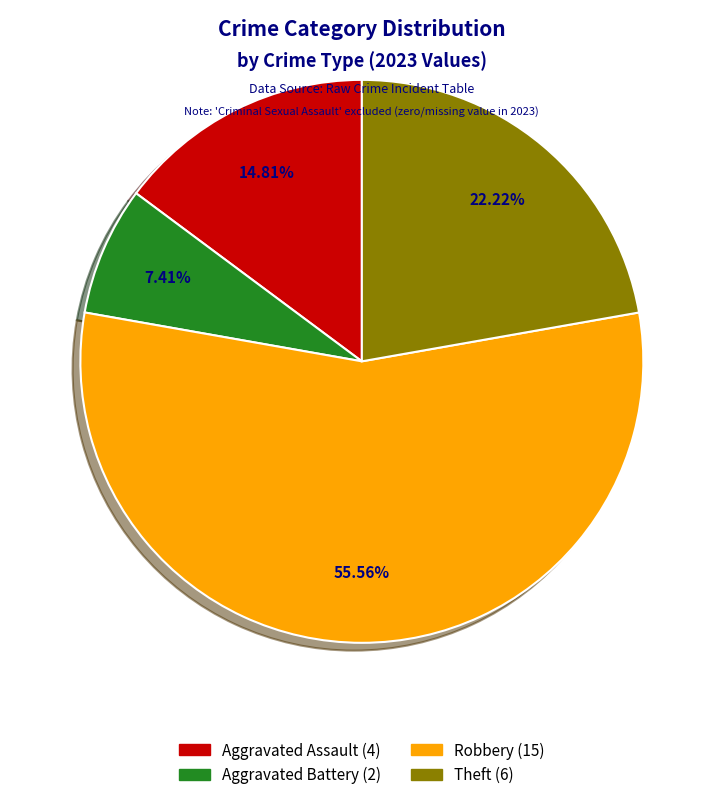

Is it true that Theft is 22% of the pie?

True